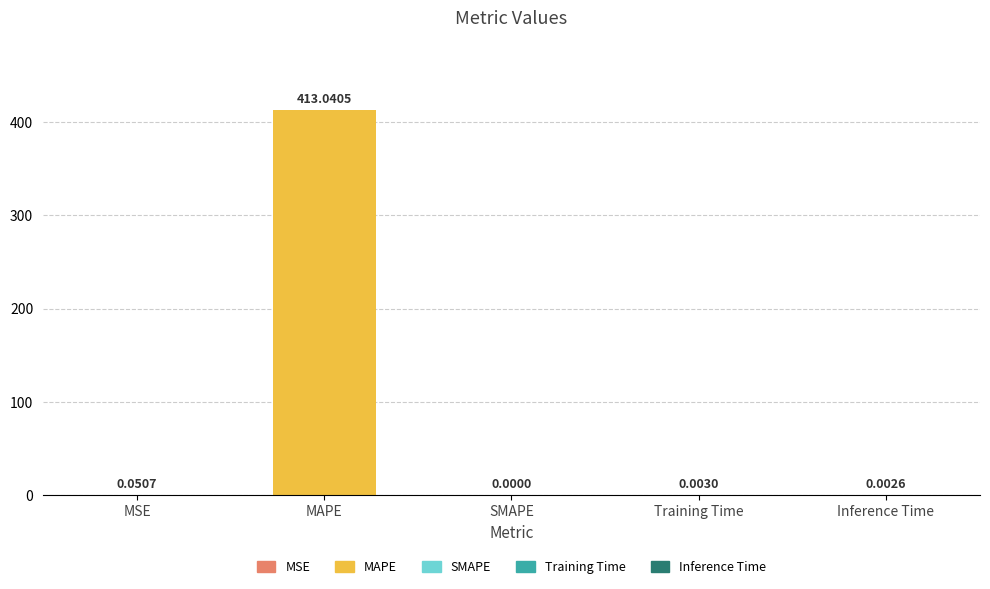

What is the sum of all values?

413.1